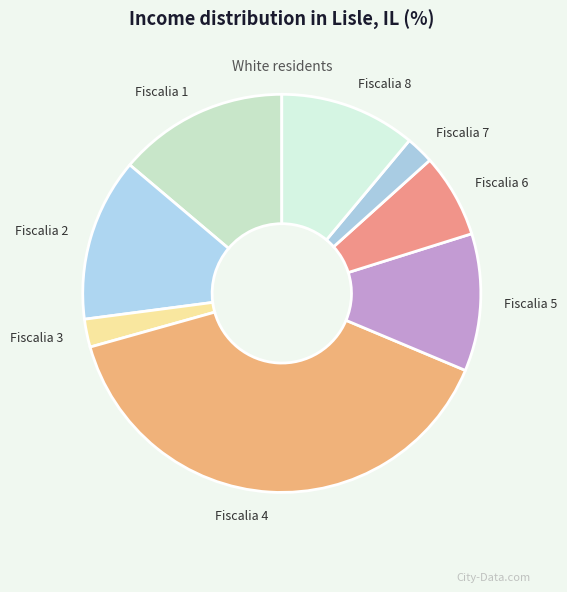

Do Fiscalia 4 and Fiscalia 7 together represent more than half of the pie?

No